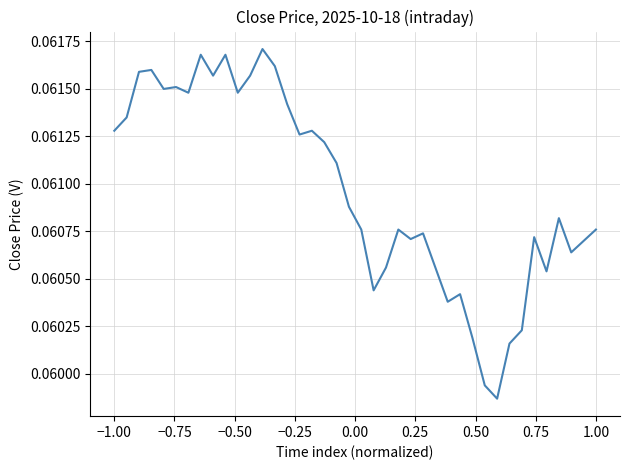

Count the number of categories in the chart.

40